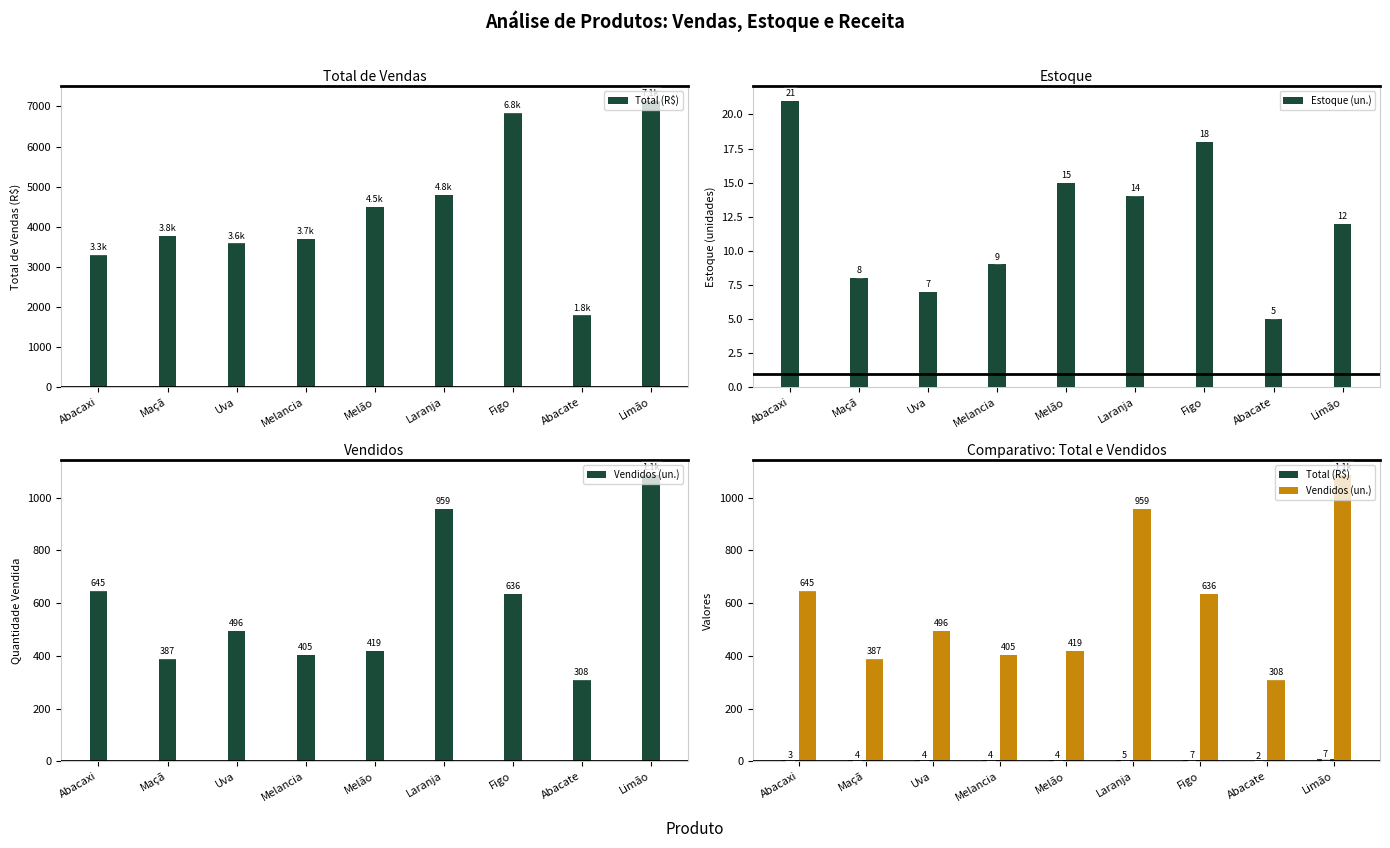

What is the difference between the Estoque (un.) values at Maçã and Limão?

4